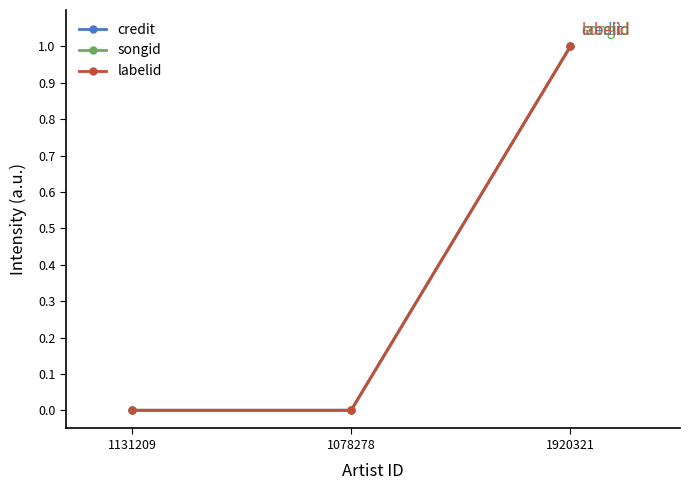

Which has a higher value, 1078278 or 1920321?

1920321